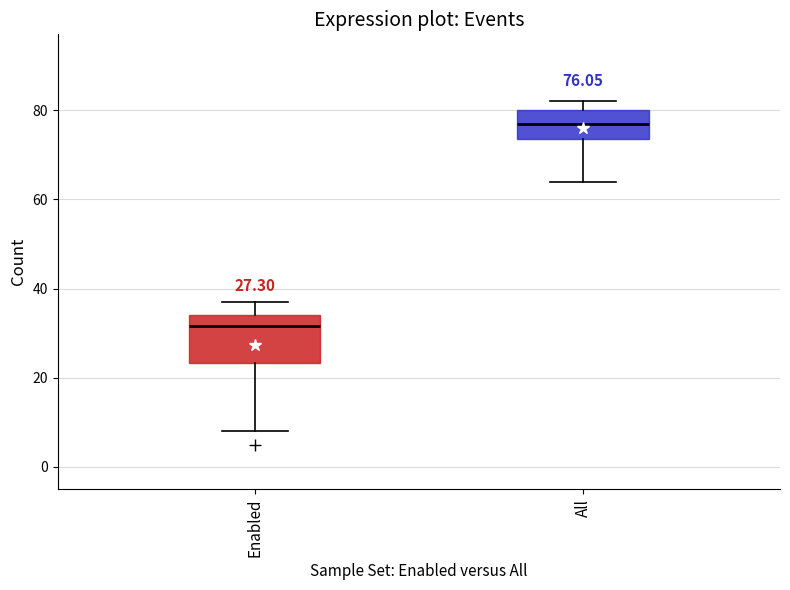

Which box's median line is the lowest?

Enabled